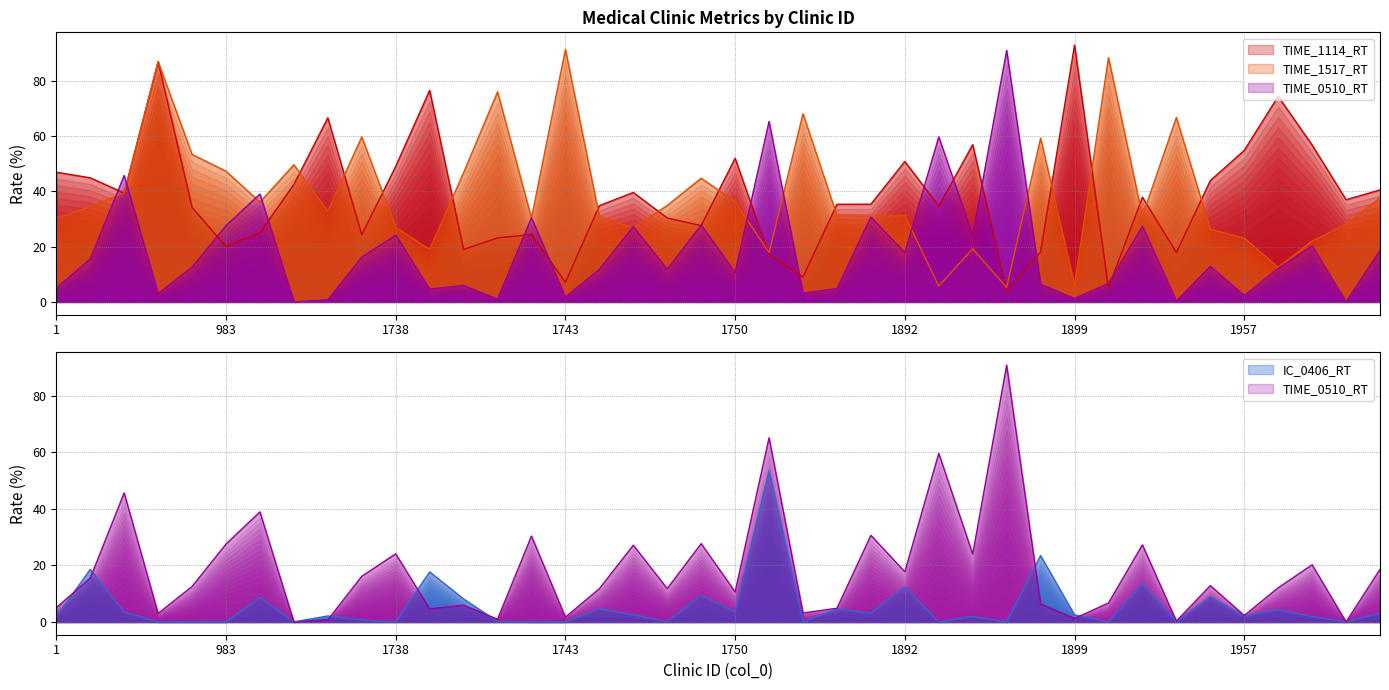

Which has a higher value, 1744 or 1741?

1744